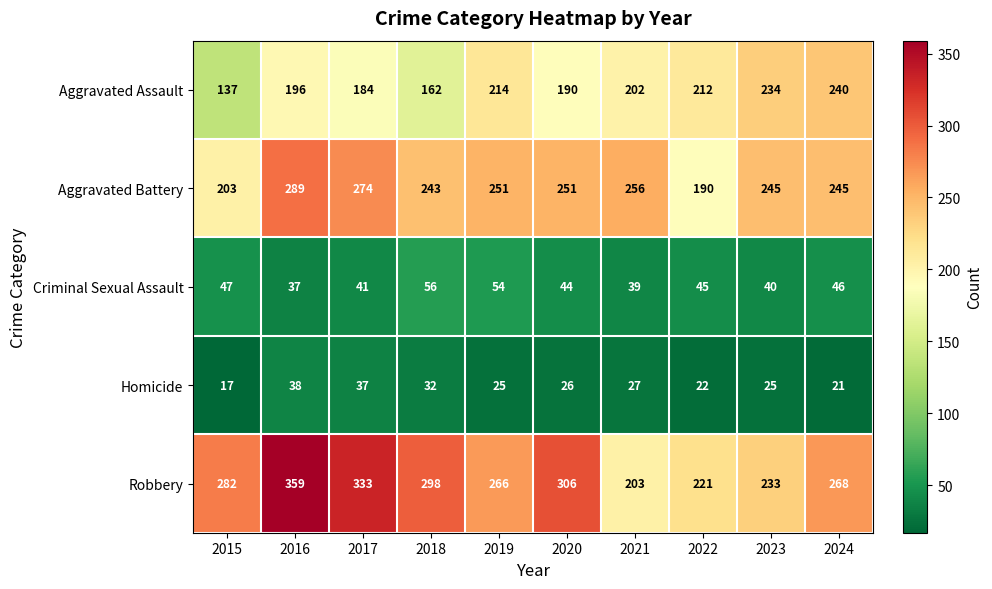

What is the minimum value for Homicide?

17